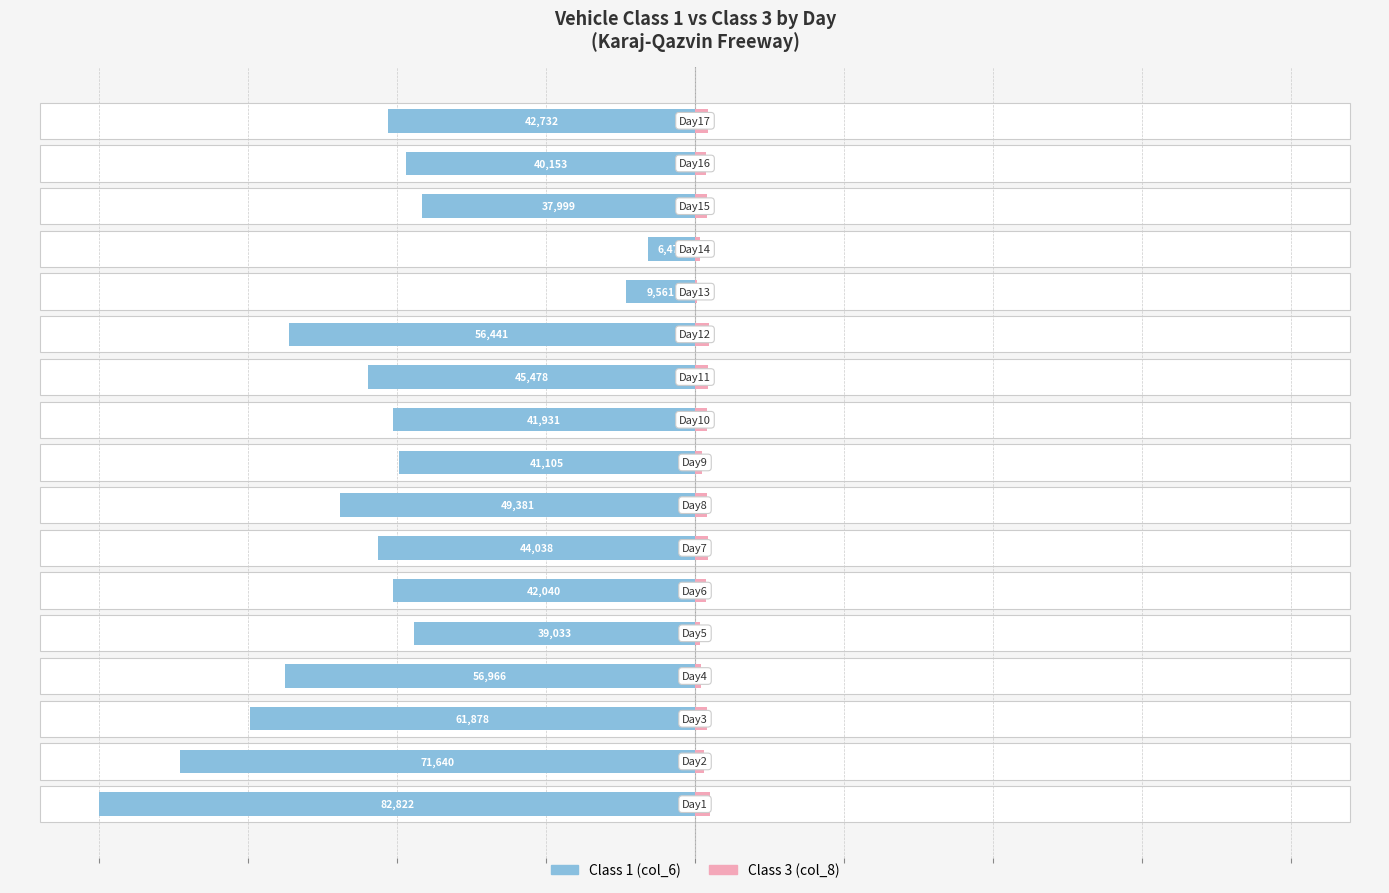

List the series in order of their overall mean, highest first.

Class 1, Class 3